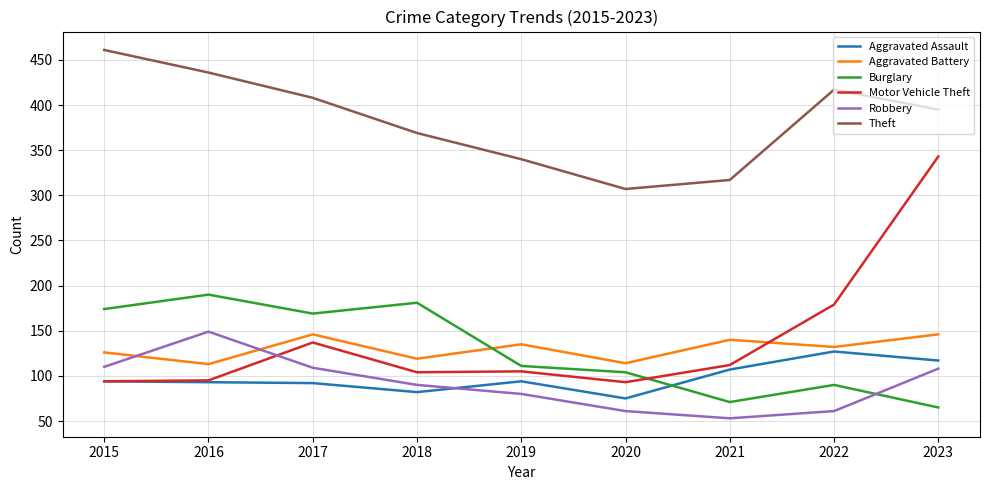

What is the maximum value shown in the chart?

461